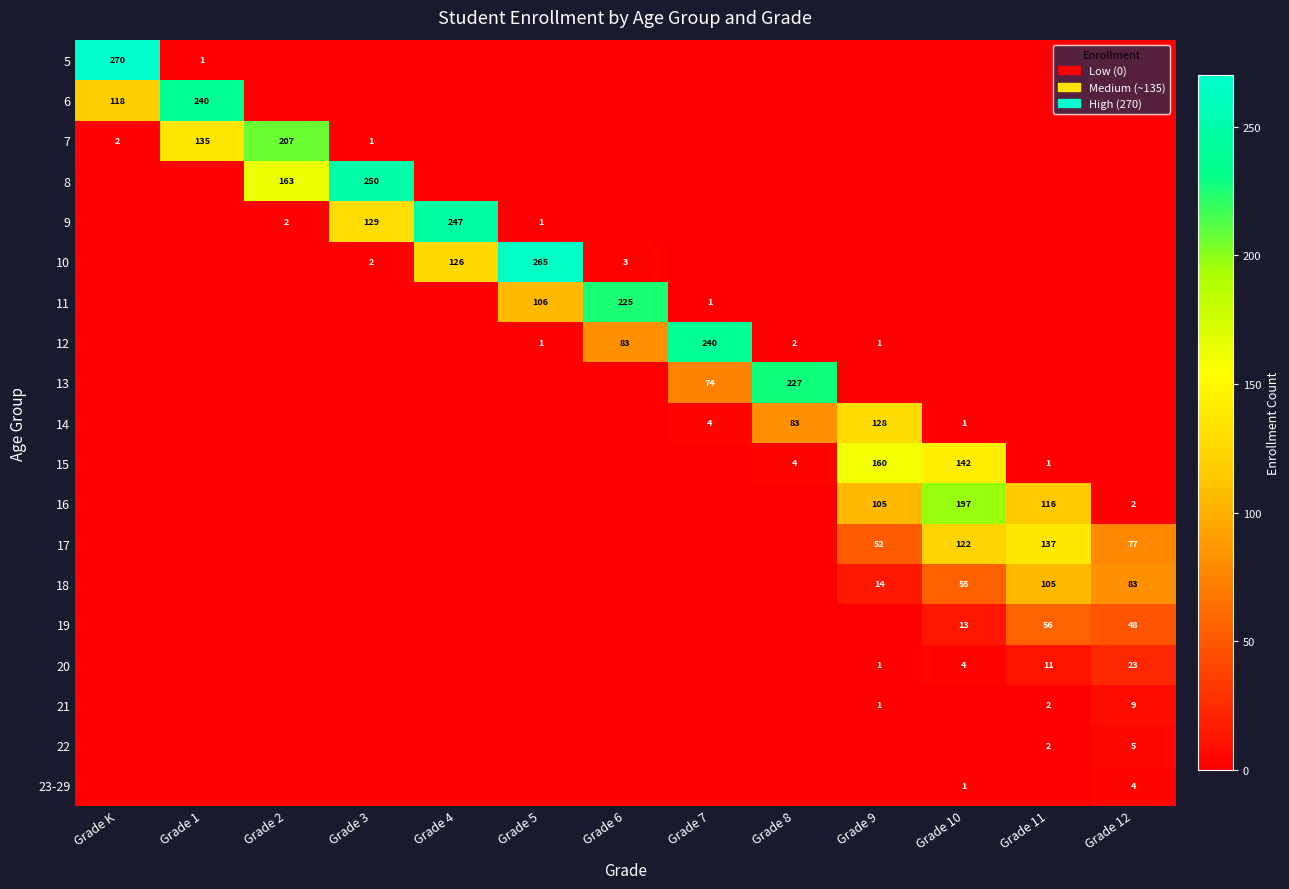

The 19 series shows 13 at Grade 10. True or false?

True